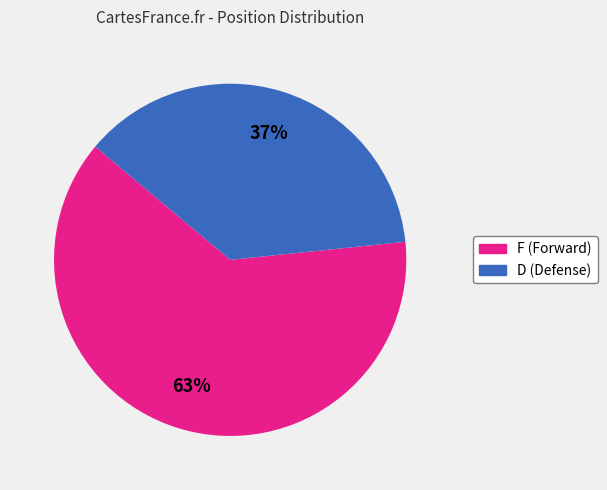

The D slice represents 37% of the pie. True or false?

True